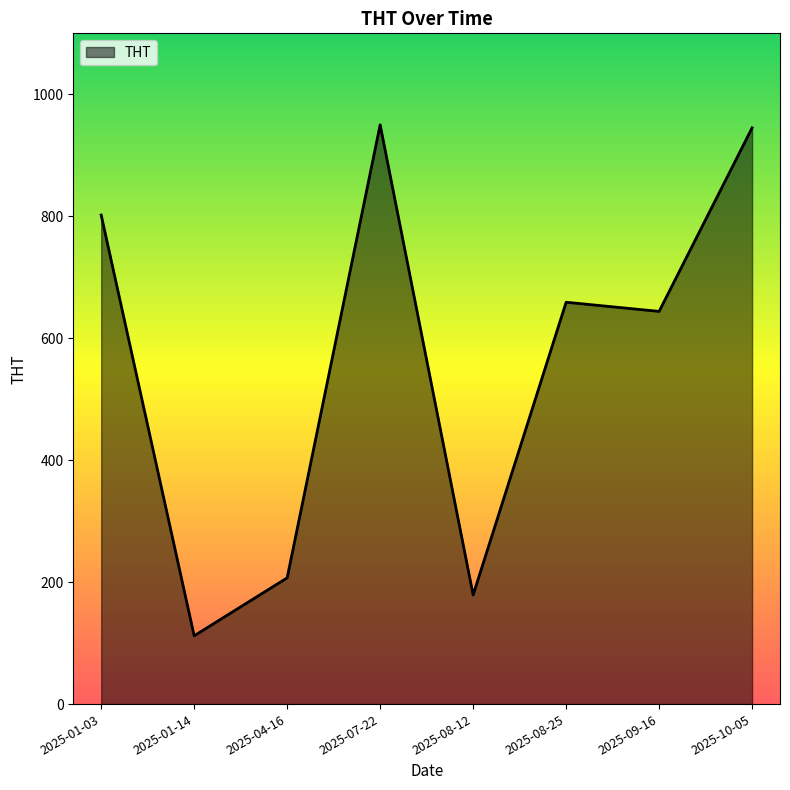

What is the difference between the maximum and minimum values?

838